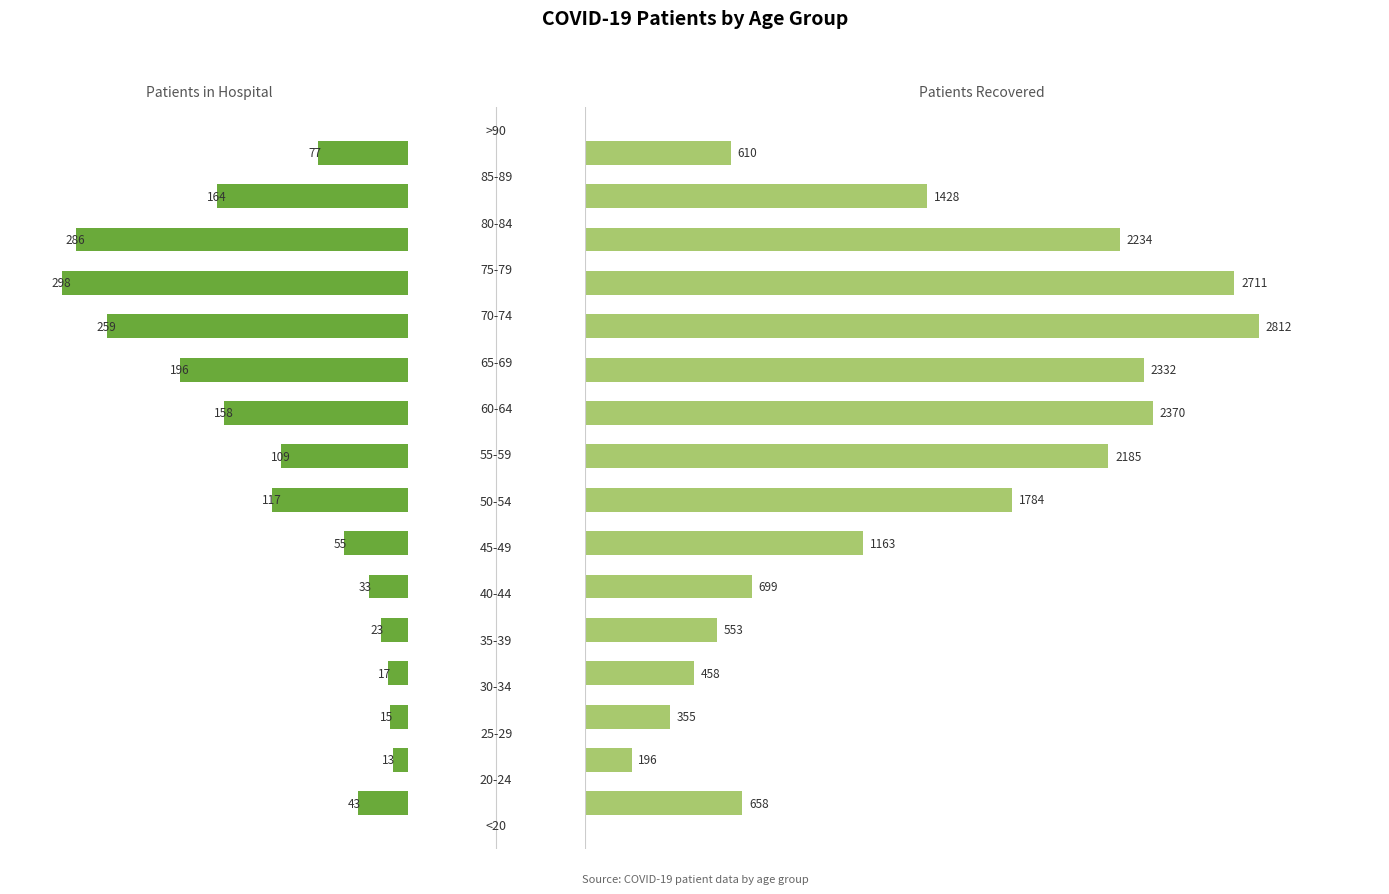

Reading left to right, list all the values displayed in this chart.

patients_in_hospital: 43	13	15	17	23	33	55	117	109	158	196	259	298	286	164	77
patients_recovered: 658	196	355	458	553	699	1163	1784	2185	2370	2332	2812	2711	2234	1428	610